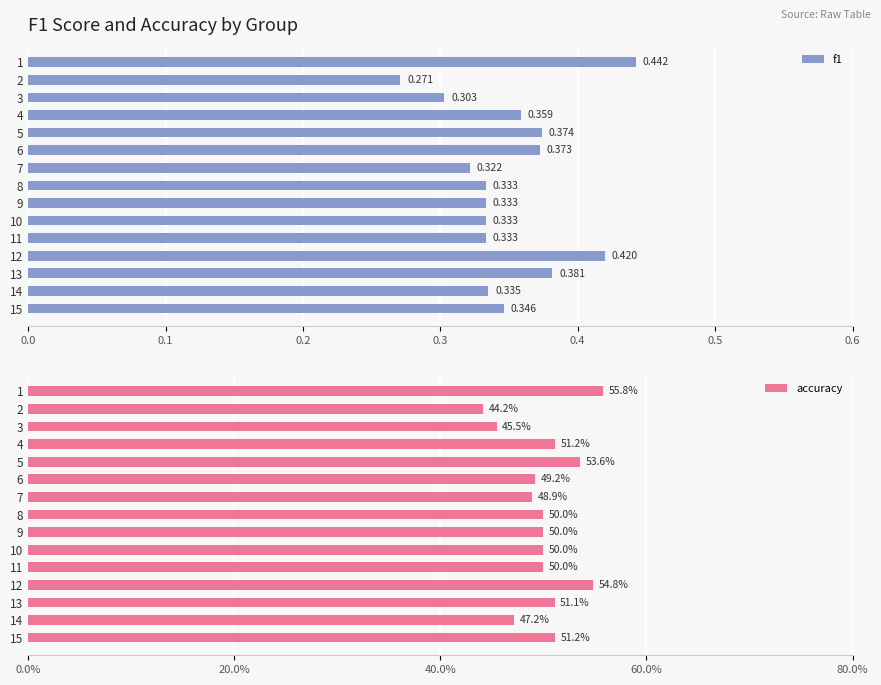

Reading left to right, what are all the values shown in this chart?

f1: 0.4	0.3	0.3	0.4	0.4	0.4	0.3	0.3	0.3	0.3	0.3	0.4	0.4	0.3	0.3
accuracy: 0.6	0.4	0.5	0.5	0.5	0.5	0.5	0.5	0.5	0.5	0.5	0.5	0.5	0.5	0.5